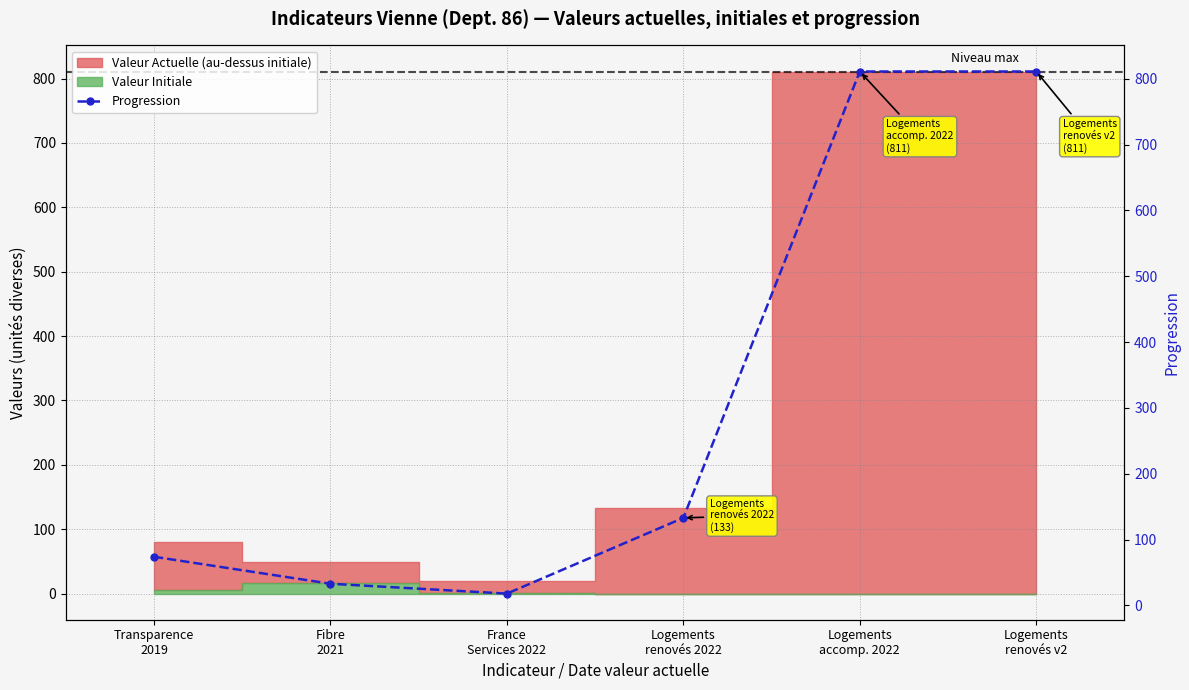

True or false: the data shows 1111 at Logements
accomp. 2022.

False